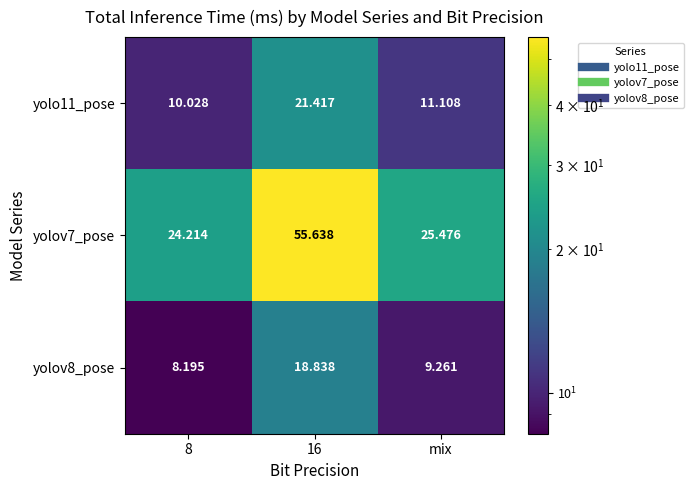

Which series has the largest total across all categories?

yolov7_pose